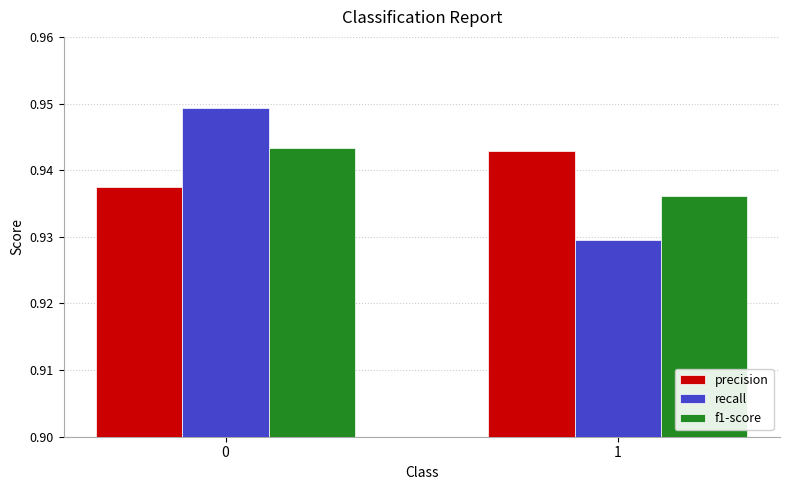

Is the value of recall at 1 greater than the value of precision at 0?

No